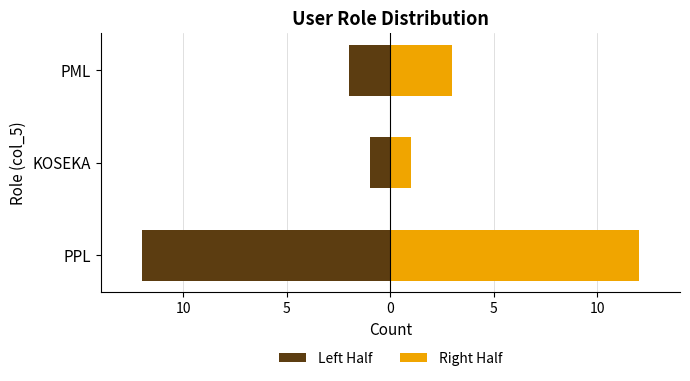

What is the average value of the Left Half series?

-5